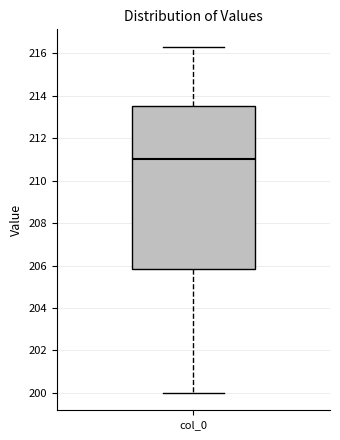

Where does the median line of the box for col_0 sit on the y-axis? The values are not printed on the chart, so give them approximately, as read against the axis.

211.0